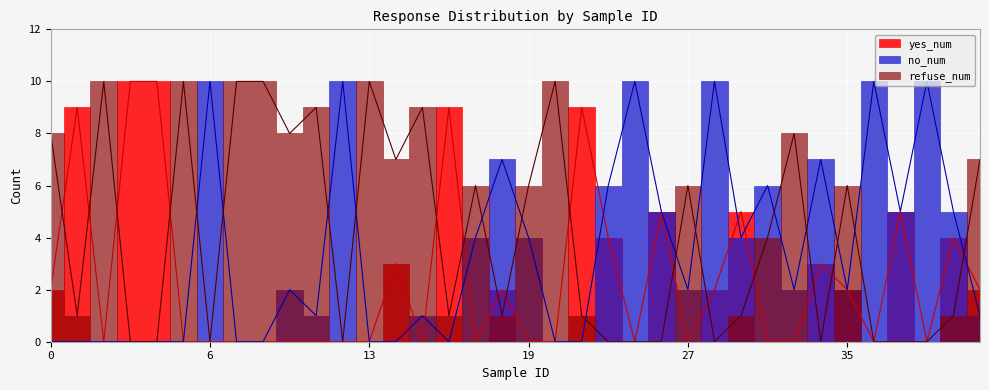

Reading left to right, list all the values displayed in this chart.

yes_num: 2	9	0	10	10	0	0	0	0	0	0	0	0	3	0	9	0	2	0	0	9	4	0	5	0	2	5	0	0	3	2	0	5	0	4	2	0	4	2	0
no_num: 0	0	0	0	0	0	10	0	0	2	1	10	0	0	1	0	4	7	4	0	0	6	10	5	2	10	4	6	2	7	2	10	5	10	5	1	9	5	1	9
refuse_num: 8	1	10	0	0	10	0	10	10	8	9	0	10	7	9	1	6	1	6	10	1	0	0	0	6	0	1	4	8	0	6	0	0	0	1	7	1	1	7	1